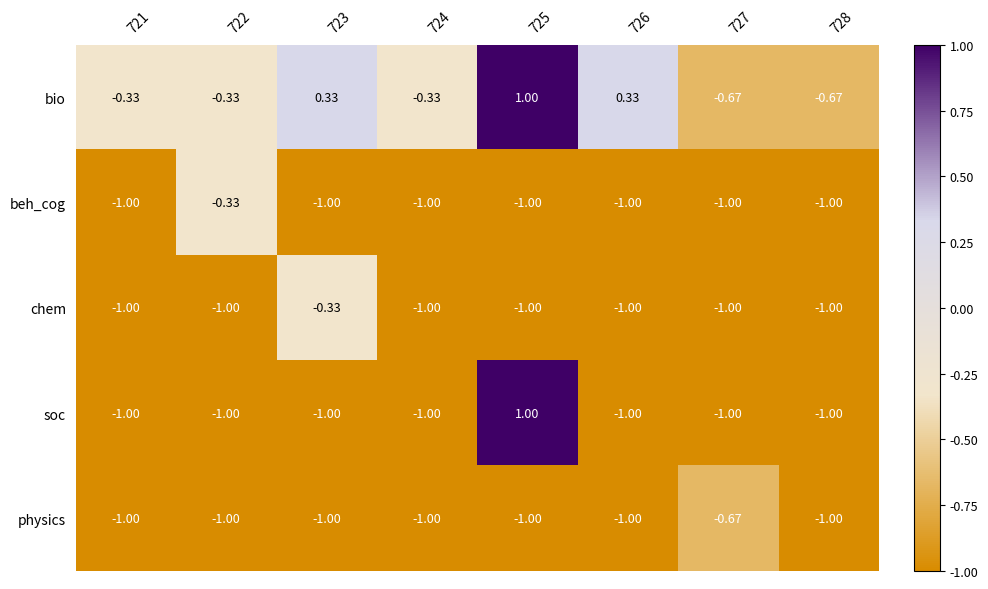

Is the value of chem at 726 greater than the value of soc at 725?

No